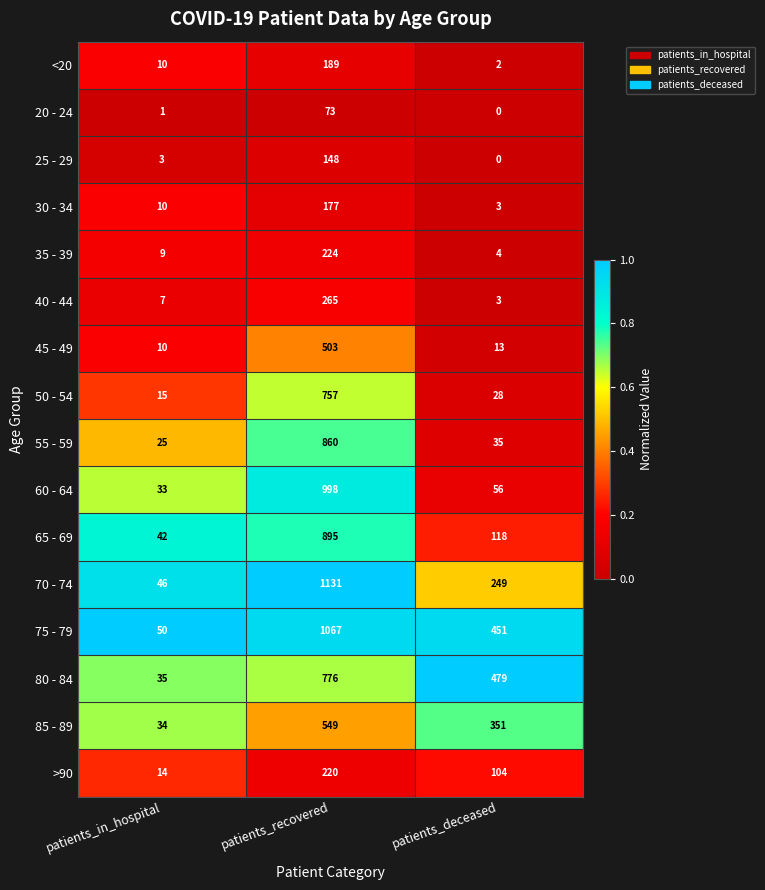

At which label does >90 first exceed 104?

patients_recovered